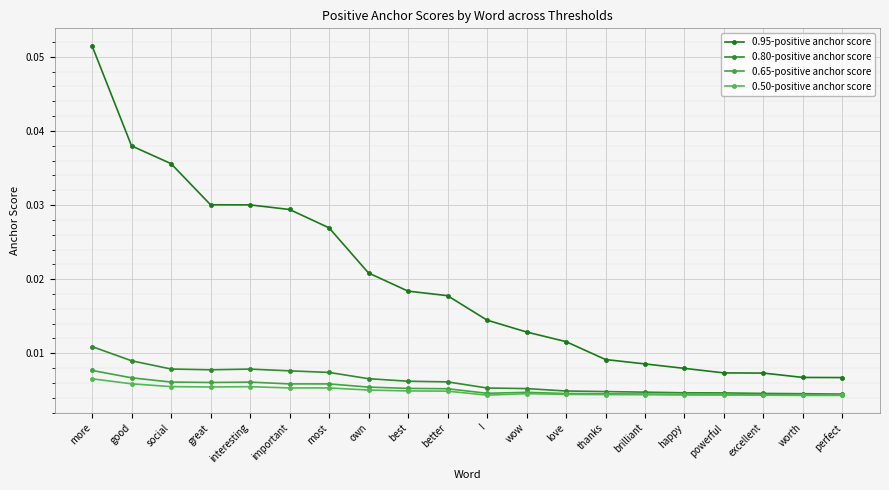

Is the value of 0.95-positive anchor score at ! greater than the value of 0.50-positive anchor score at excellent?

Yes